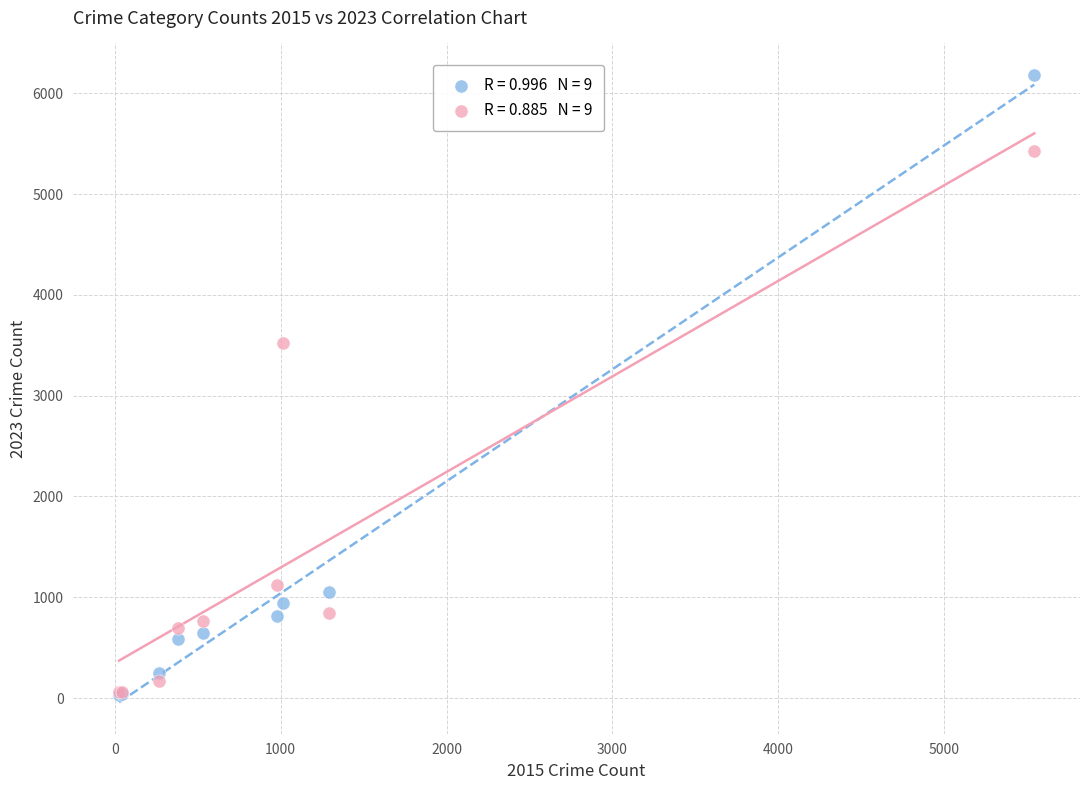

Across all series, what Y value is closest to 3109?

3527